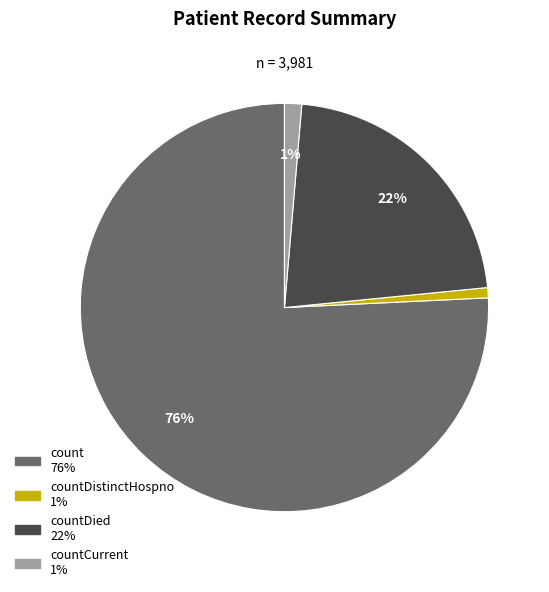

Does any single category account for the majority?

Yes